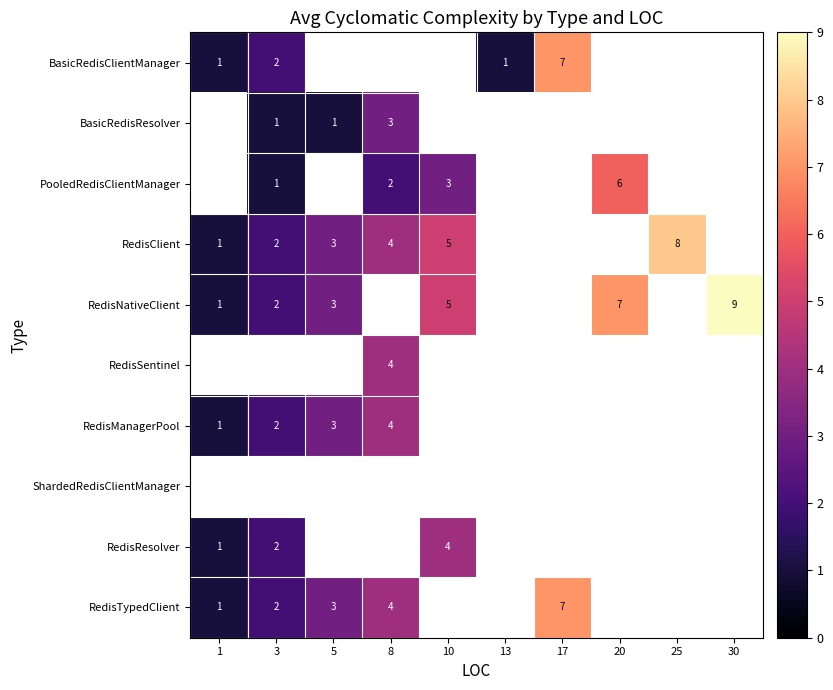

The RedisNativeClient series shows 1 at 1. True or false?

True